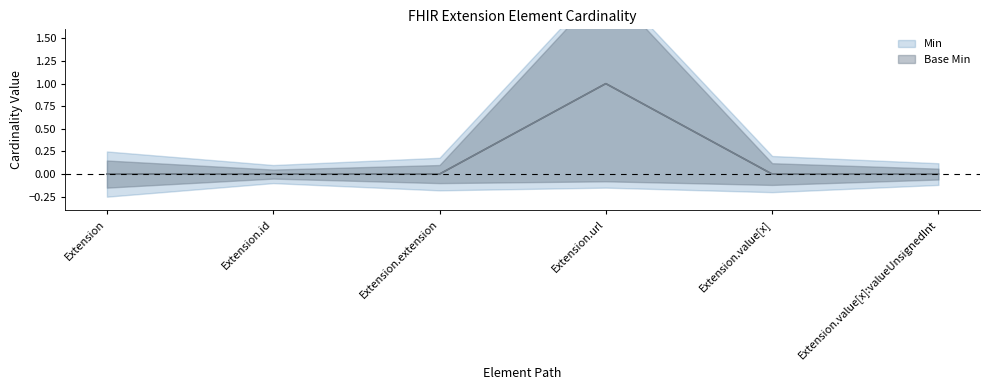

Reading left to right, what are all the values shown in this chart?

Min: 0	0	0	1	0	0
Base Min: 0	0	0	1	0	0